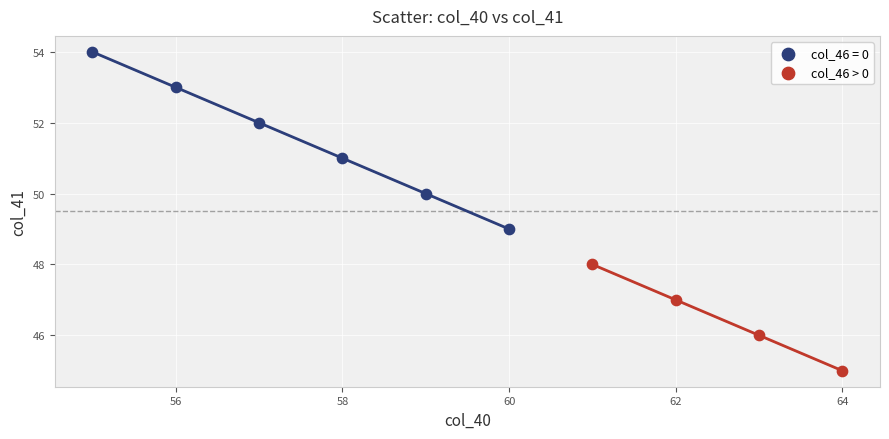

Which series reaches the maximum Y coordinate?

col_46 = 0